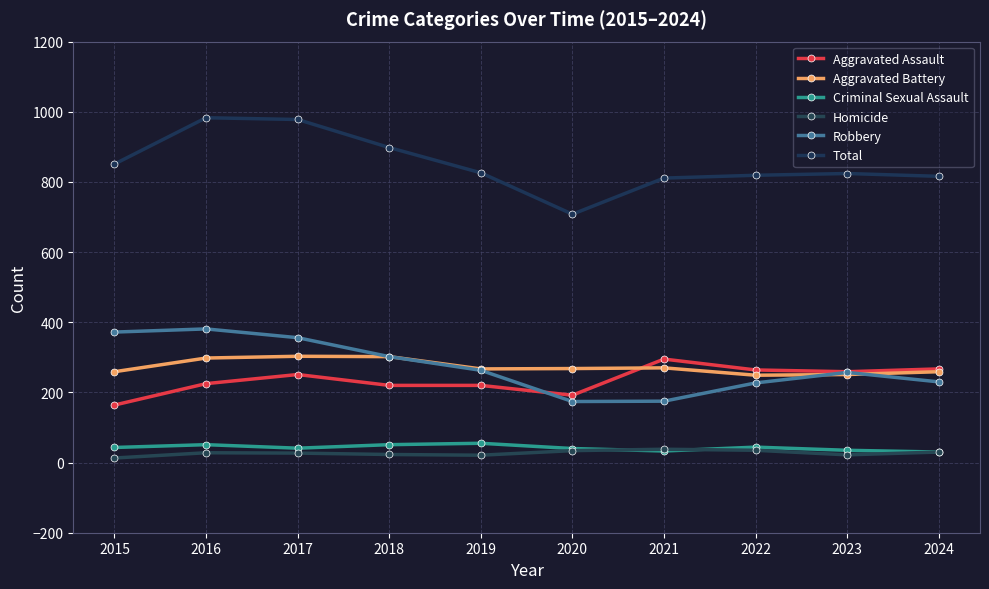

What is the value of the Aggravated Assault point at the 2nd from the left?

225